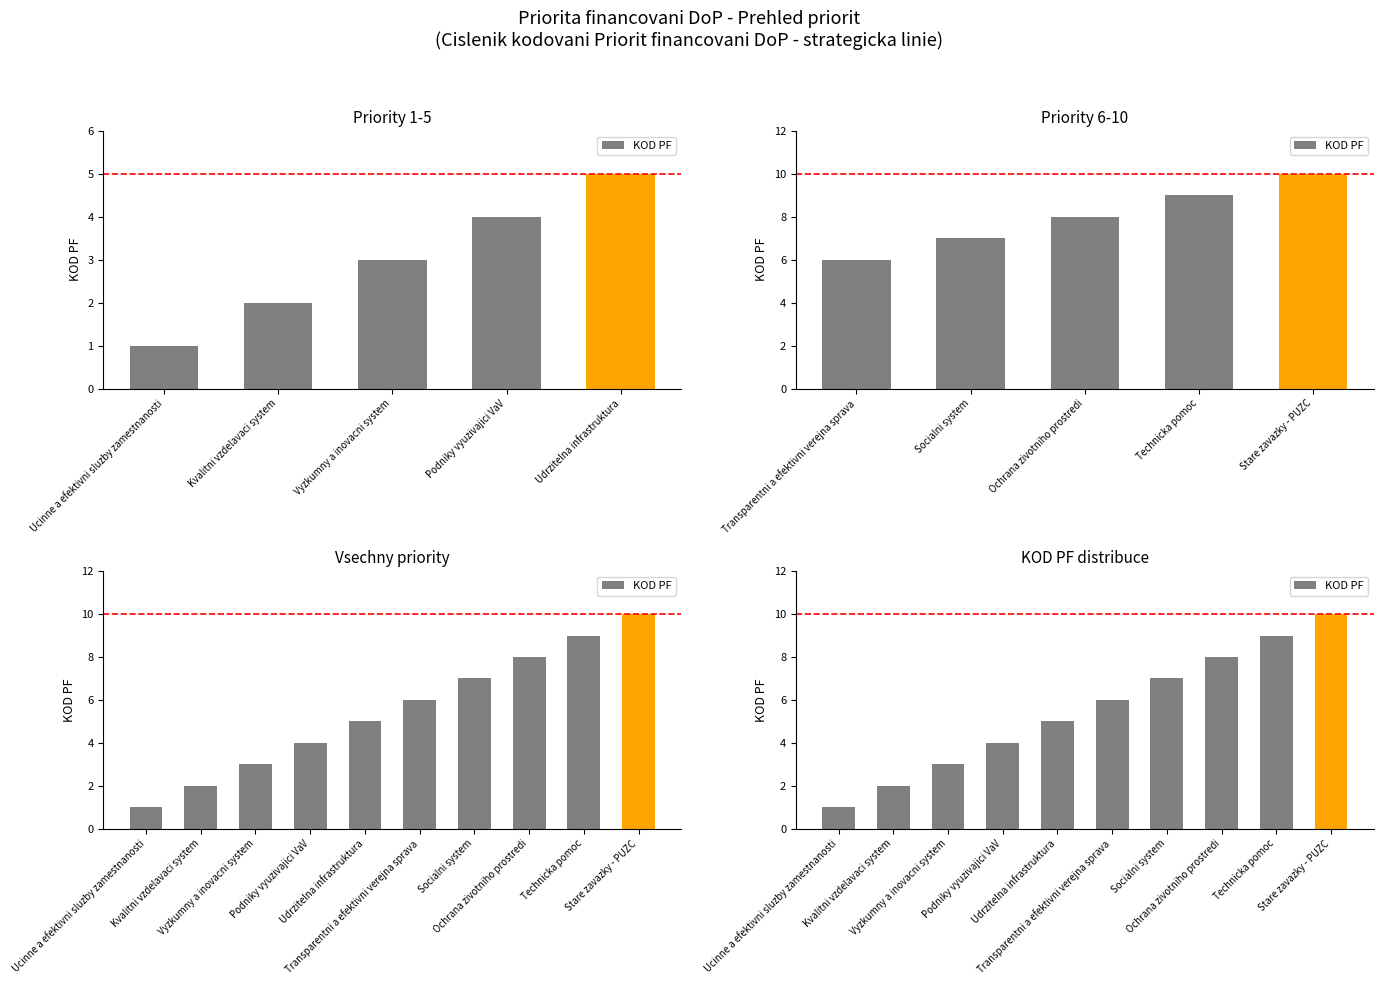

Read the value at Socialni system.

7